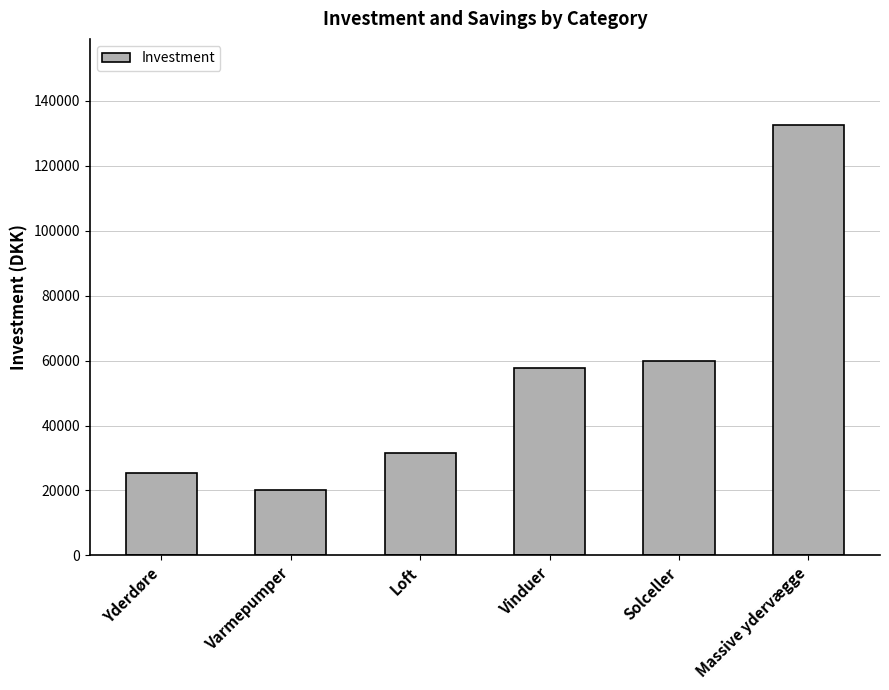

Which has a higher value, Solceller or Varmepumper?

Solceller